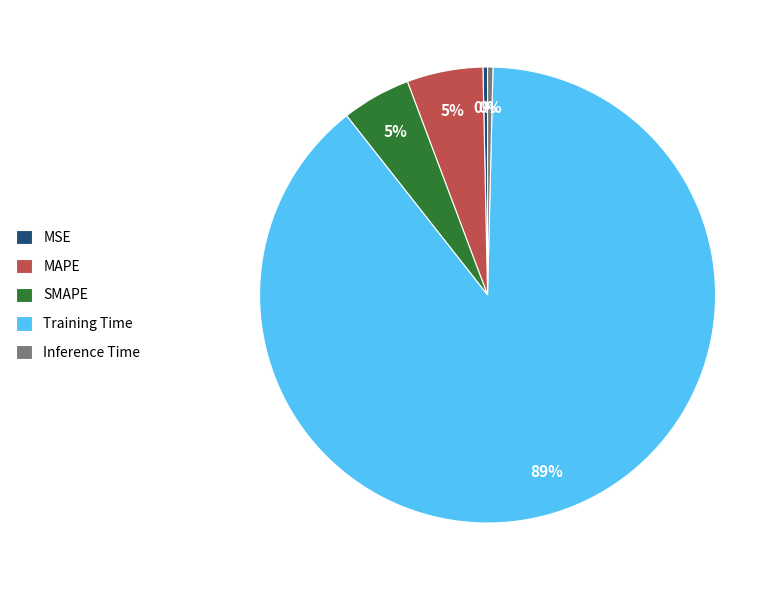

Count the number of slices in the pie.

5